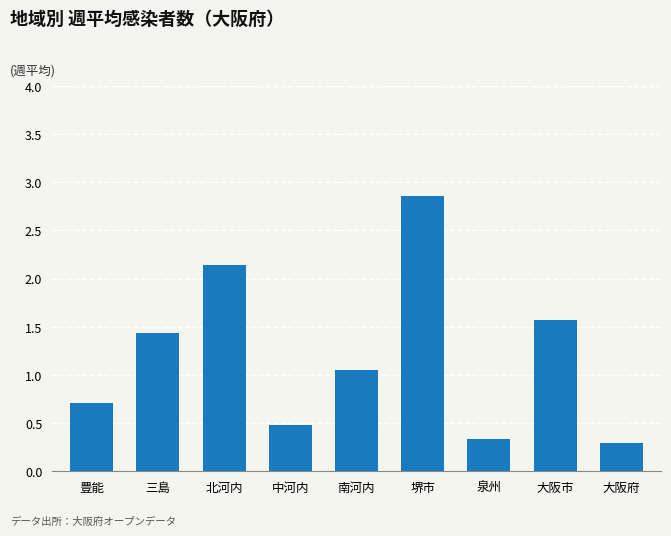

How many bars are there in total?

9